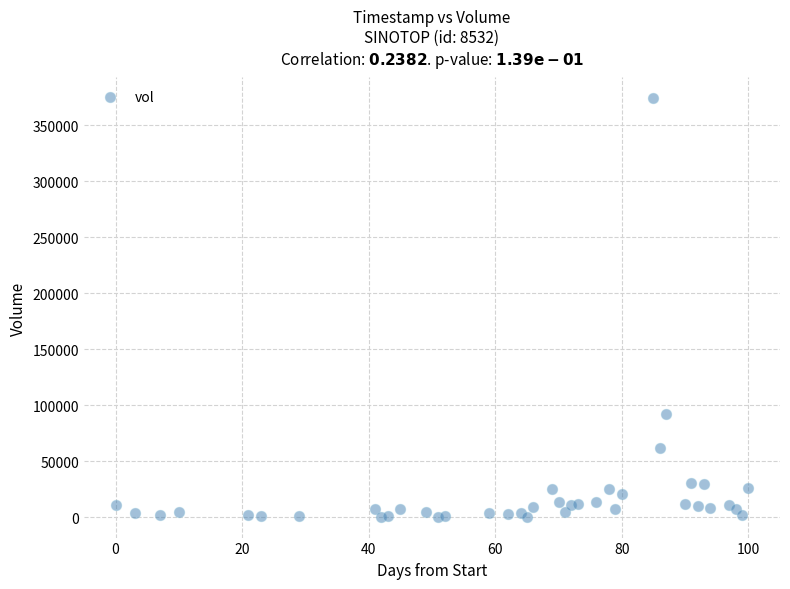

What Y value in the scatter plot is closest to 187104?

91823